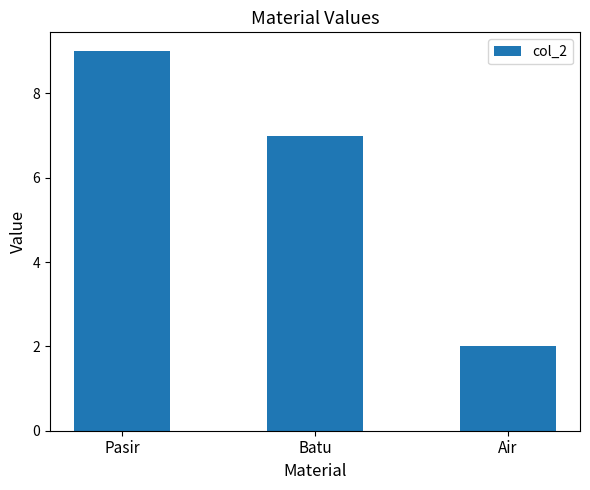

Rank the categories by value from highest to lowest.

Pasir, Batu, Air